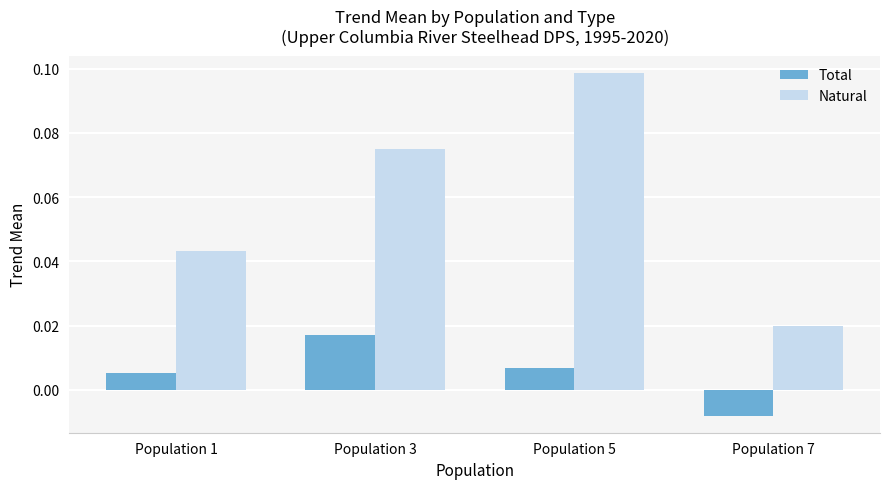

Which series changed the most between Population 5 and Population 7?

Natural